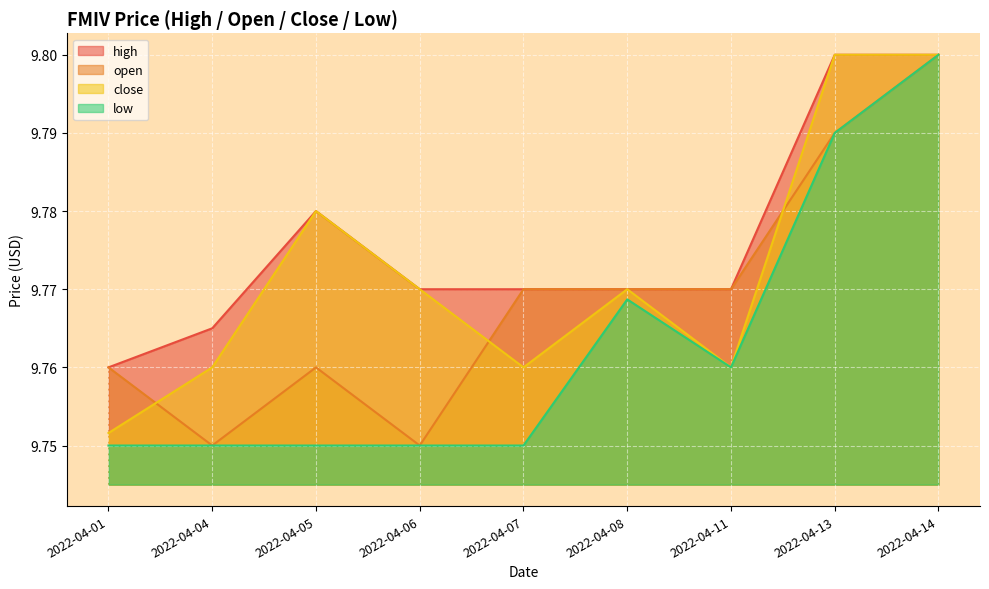

Reading left to right, extract all data points from this chart.

high: 2022-04-01=9.8	2022-04-04=9.8	2022-04-05=9.8	2022-04-06=9.8	2022-04-07=9.8	2022-04-08=9.8	2022-04-11=9.8	2022-04-13=9.8	2022-04-14=9.8
open: 2022-04-01=9.8	2022-04-04=9.8	2022-04-05=9.8	2022-04-06=9.8	2022-04-07=9.8	2022-04-08=9.8	2022-04-11=9.8	2022-04-13=9.8	2022-04-14=9.8
close: 2022-04-01=9.8	2022-04-04=9.8	2022-04-05=9.8	2022-04-06=9.8	2022-04-07=9.8	2022-04-08=9.8	2022-04-11=9.8	2022-04-13=9.8	2022-04-14=9.8
low: 2022-04-01=9.8	2022-04-04=9.8	2022-04-05=9.8	2022-04-06=9.8	2022-04-07=9.8	2022-04-08=9.8	2022-04-11=9.8	2022-04-13=9.8	2022-04-14=9.8